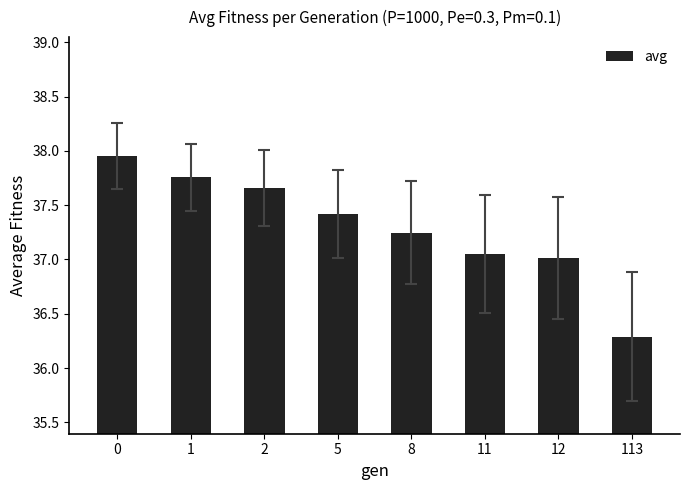

The value at 12 is 37.0. True or false?

True